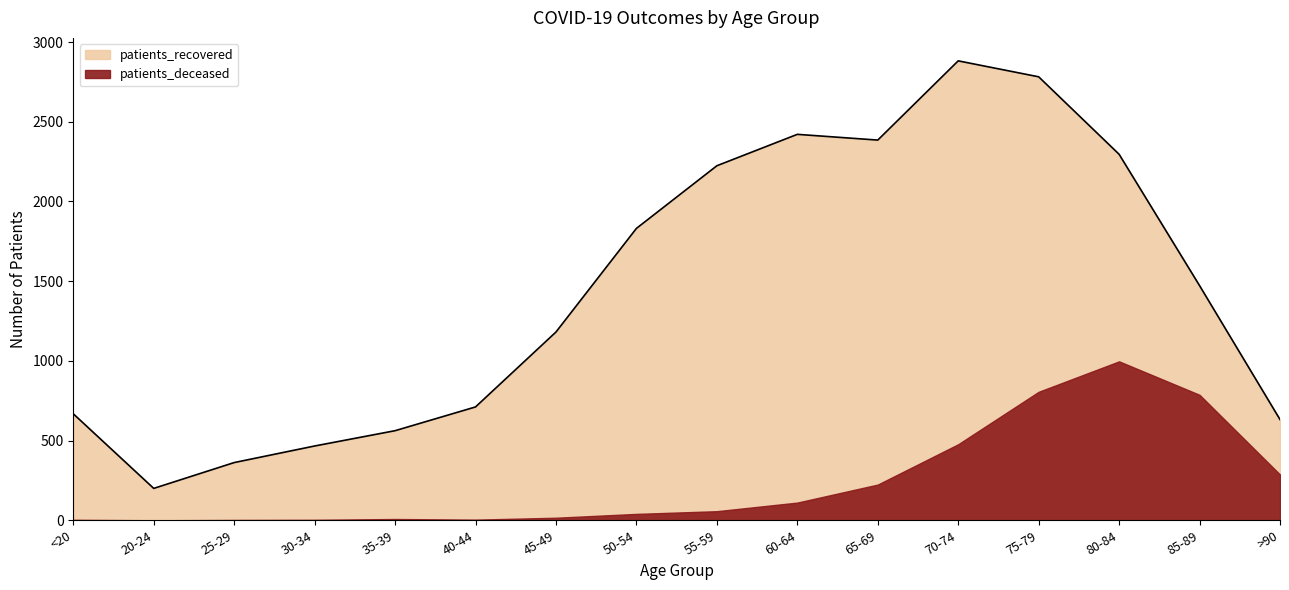

Where is the data nearest to the value 1541?

85-89